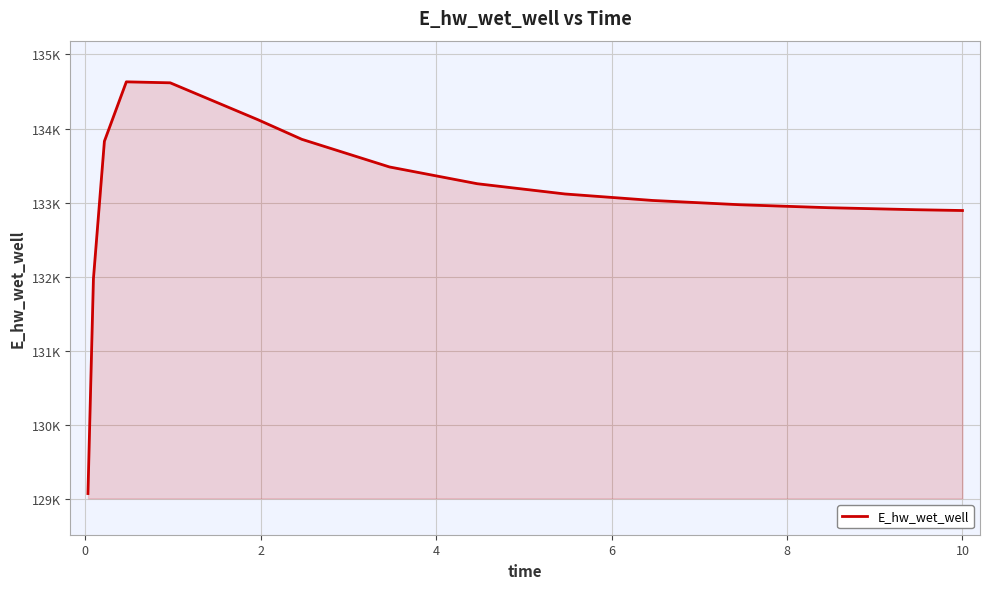

How many lines are shown in the chart?

1